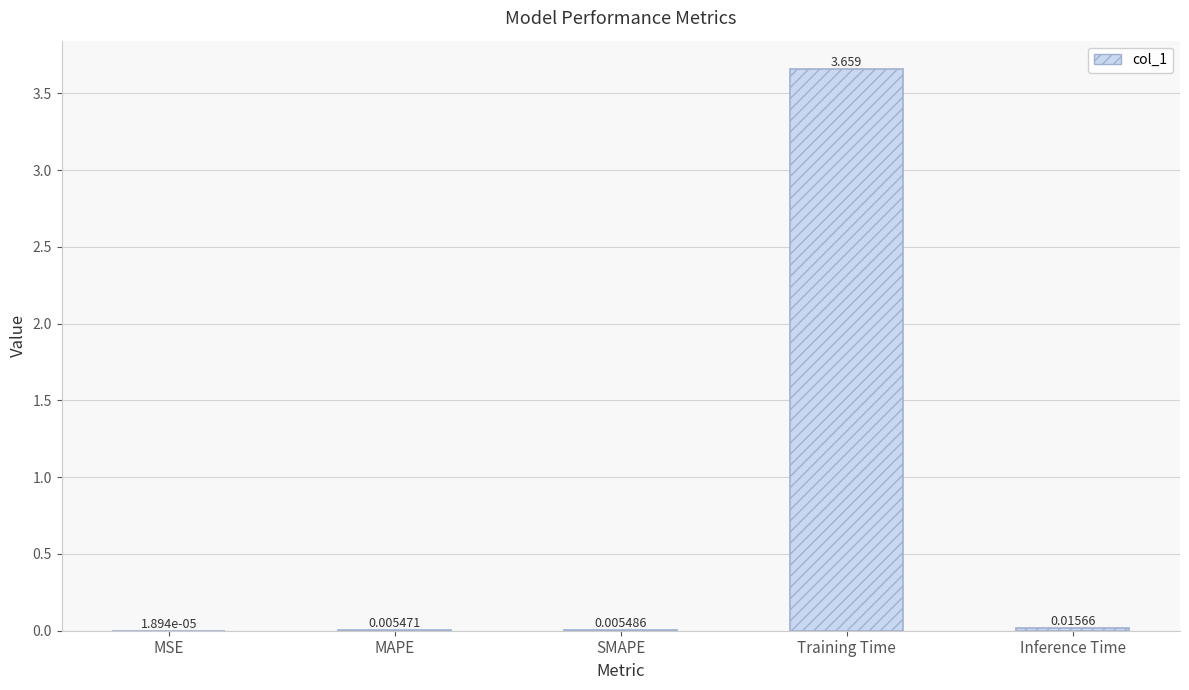

Between Inference Time and MSE, which is larger?

Inference Time